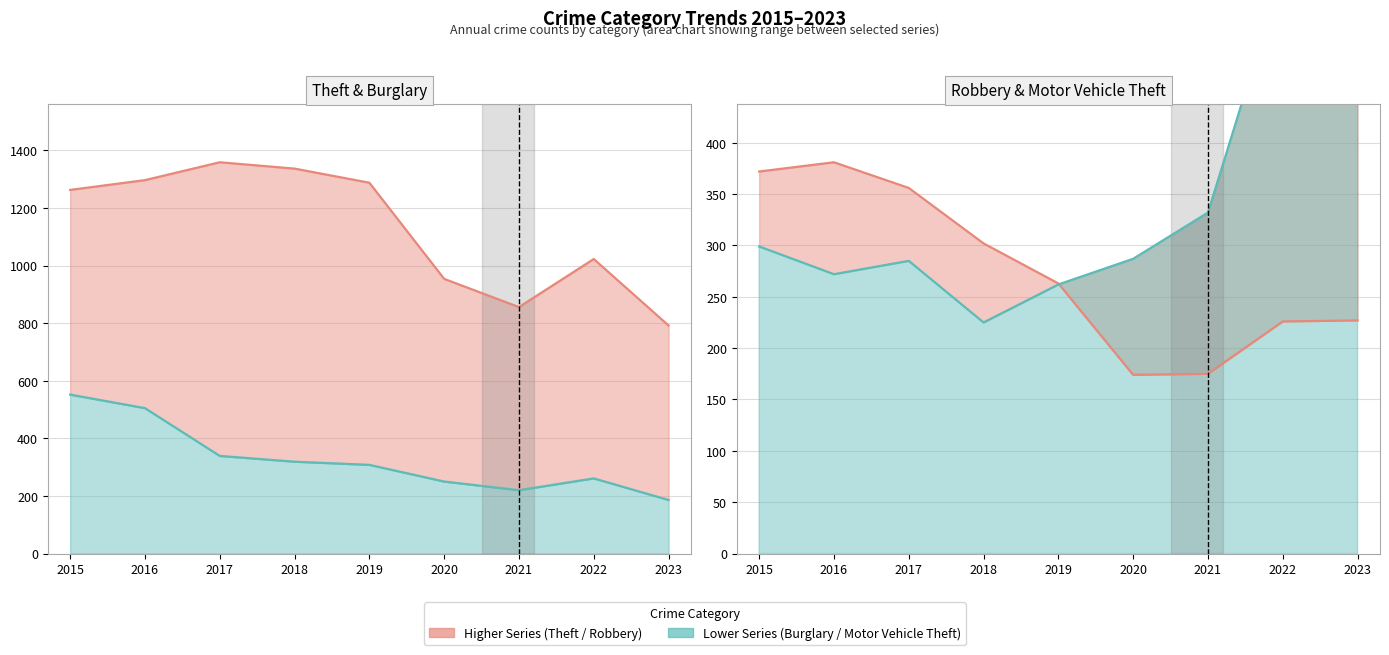

True or false: Robbery has more than 0 points higher than both neighbors.

True